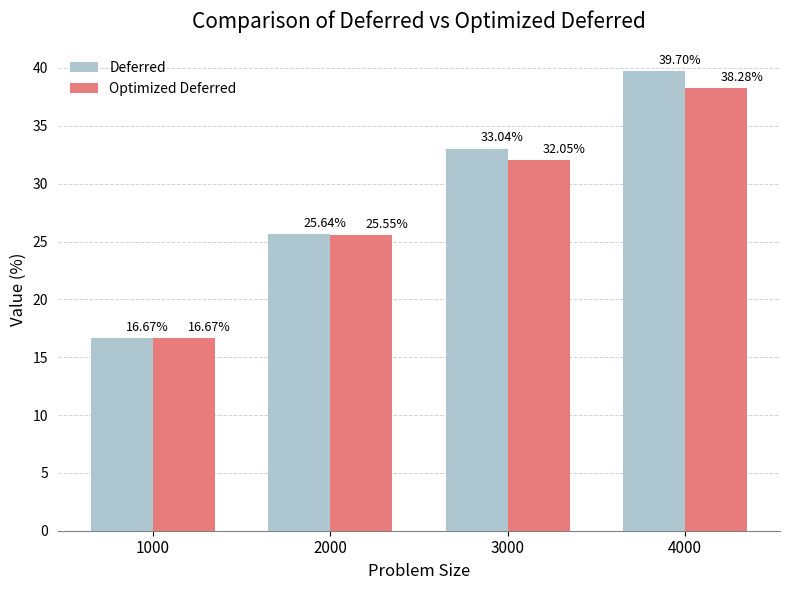

Rank the series at 4000 from lowest to highest value.

Optimized Deferred, Deferred